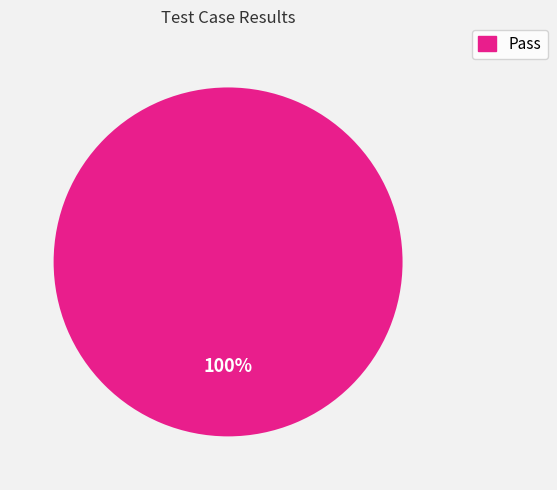

Is there a majority slice in this chart?

Yes